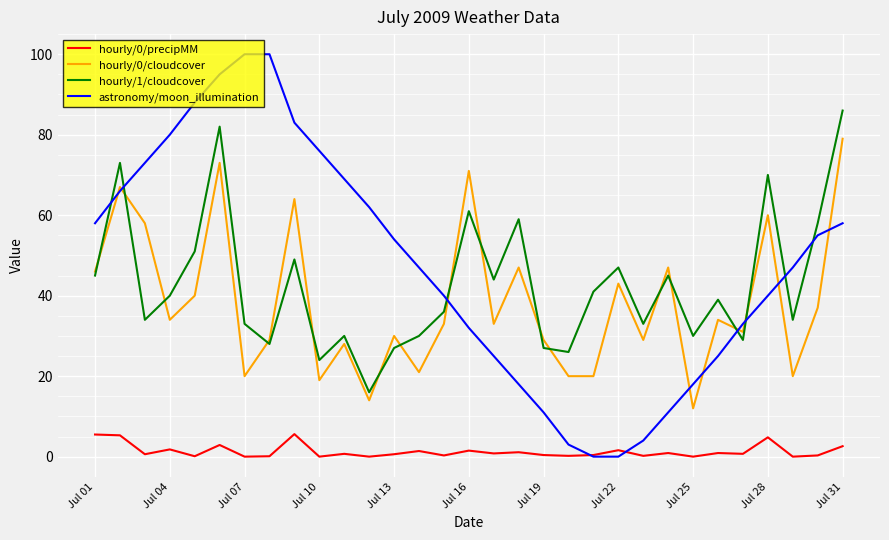

What is the lowest value of the hourly/1/cloudcover series?

16.0